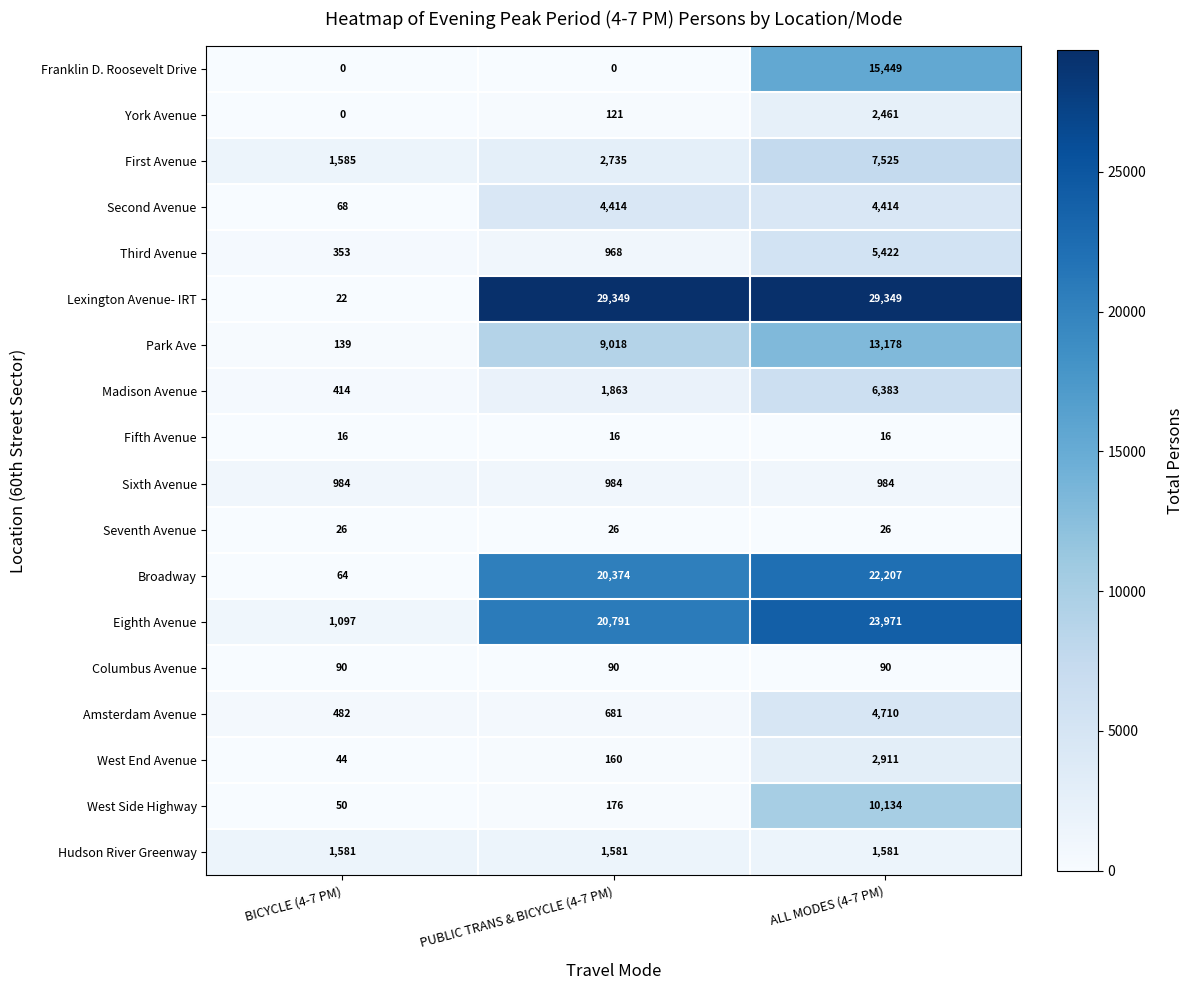

How many categories are shown in the chart?

3